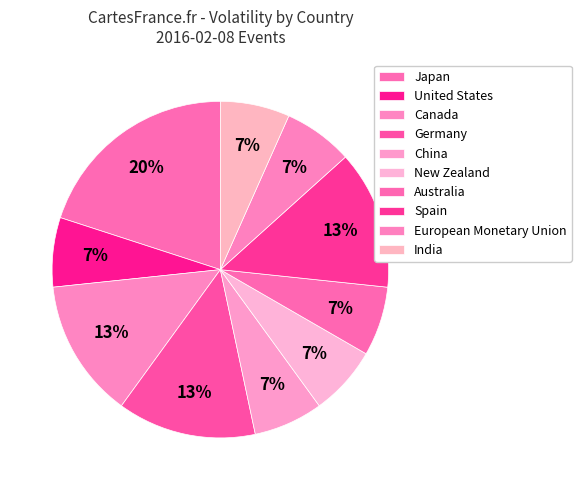

Rank the categories by value from lowest to highest.

United States, China, New Zealand, Australia, European Monetary Union, India, Canada, Germany, Spain, Japan